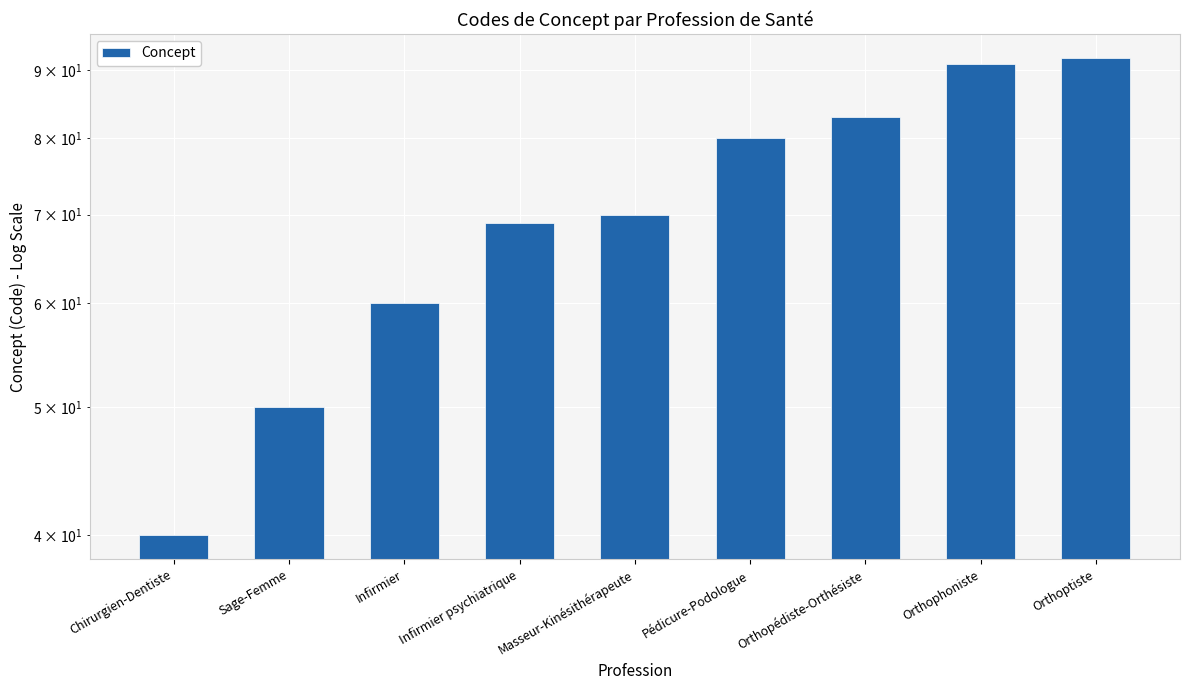

What is the change in value from Sage-Femme to Orthoptiste?

+42